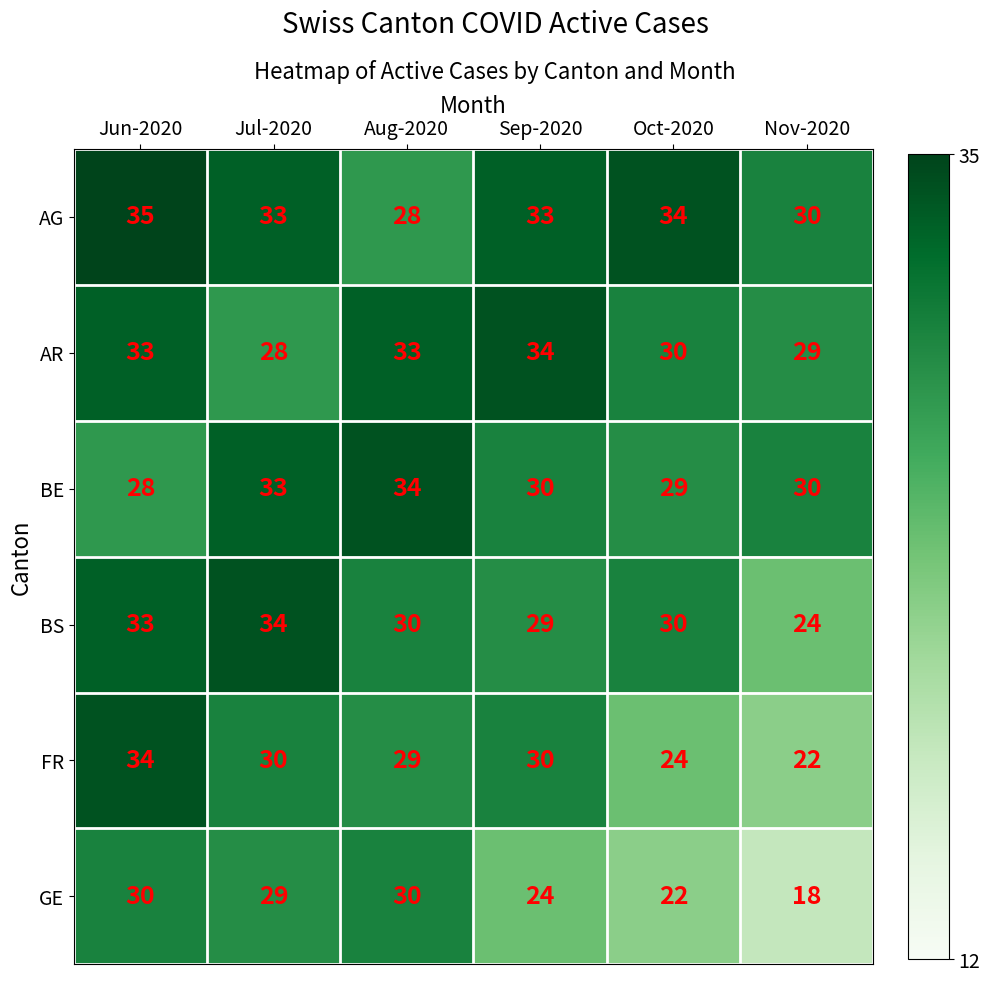

The value of BS at Jul-2020 is 34. True or false?

True